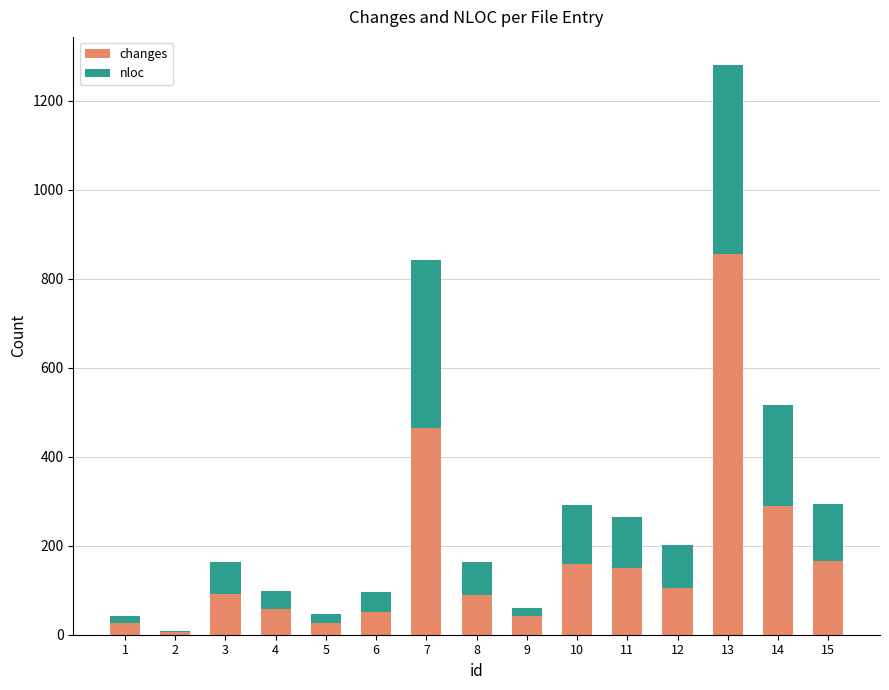

At which category is the sum across all series the highest?

13